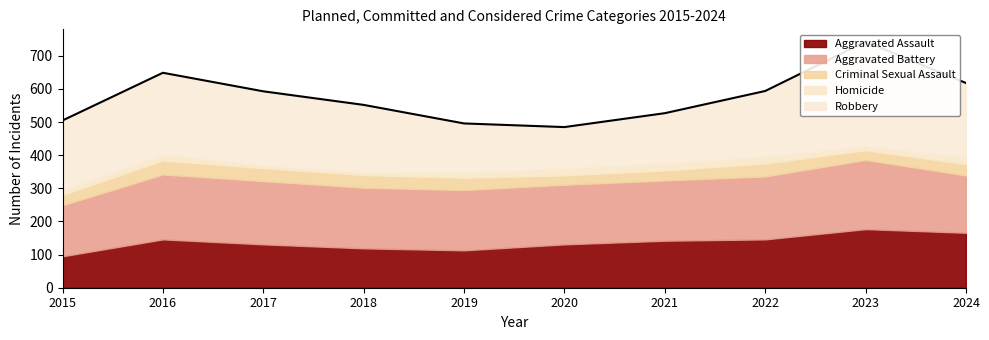

How many lines are shown in the chart?

5